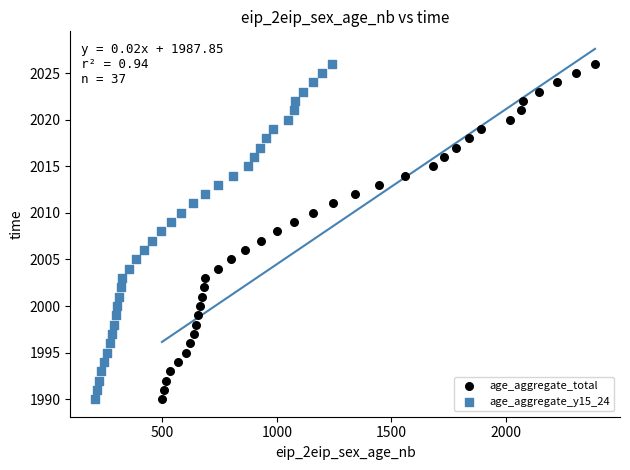

What are all the series names shown in the legend?

age_aggregate_total, age_aggregate_y15_24